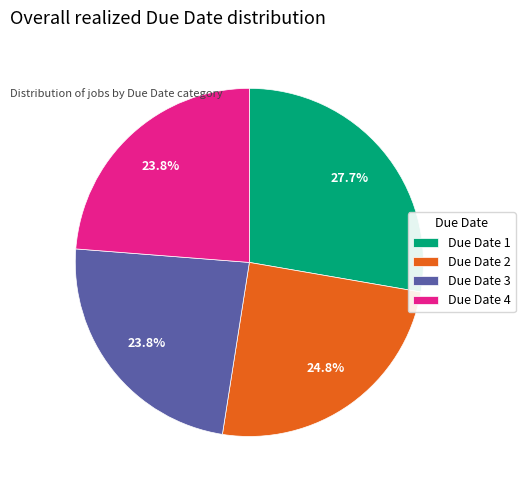

Which slice is the largest?

Due Date 1